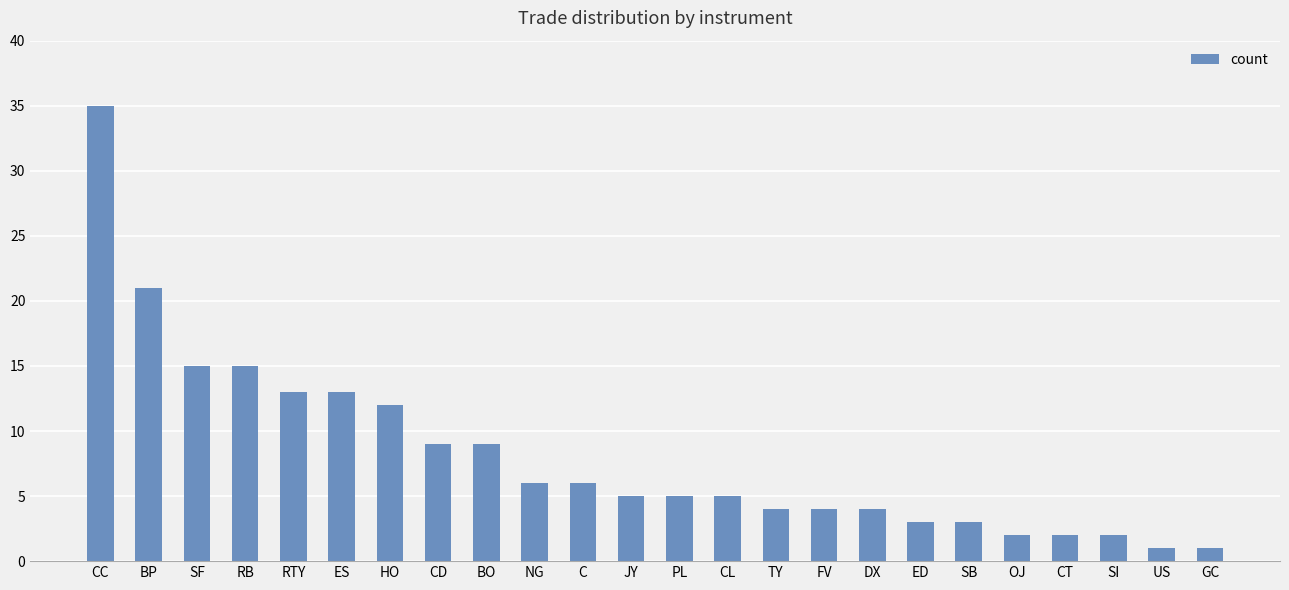

What position from the right is ED?

7